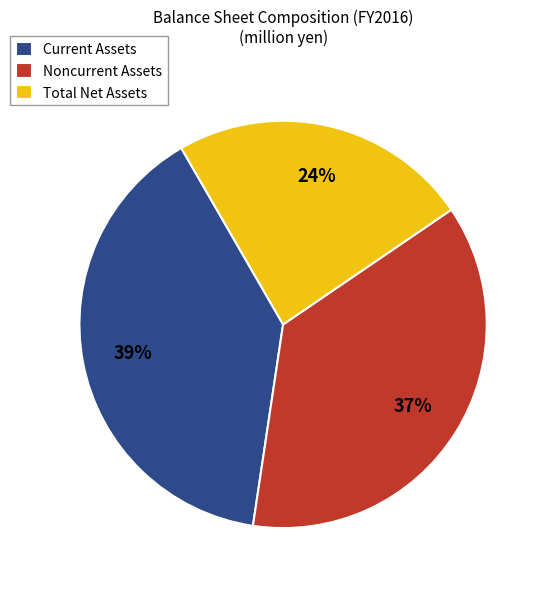

To the nearest percent, what portion does Total Net Assets represent?

24%